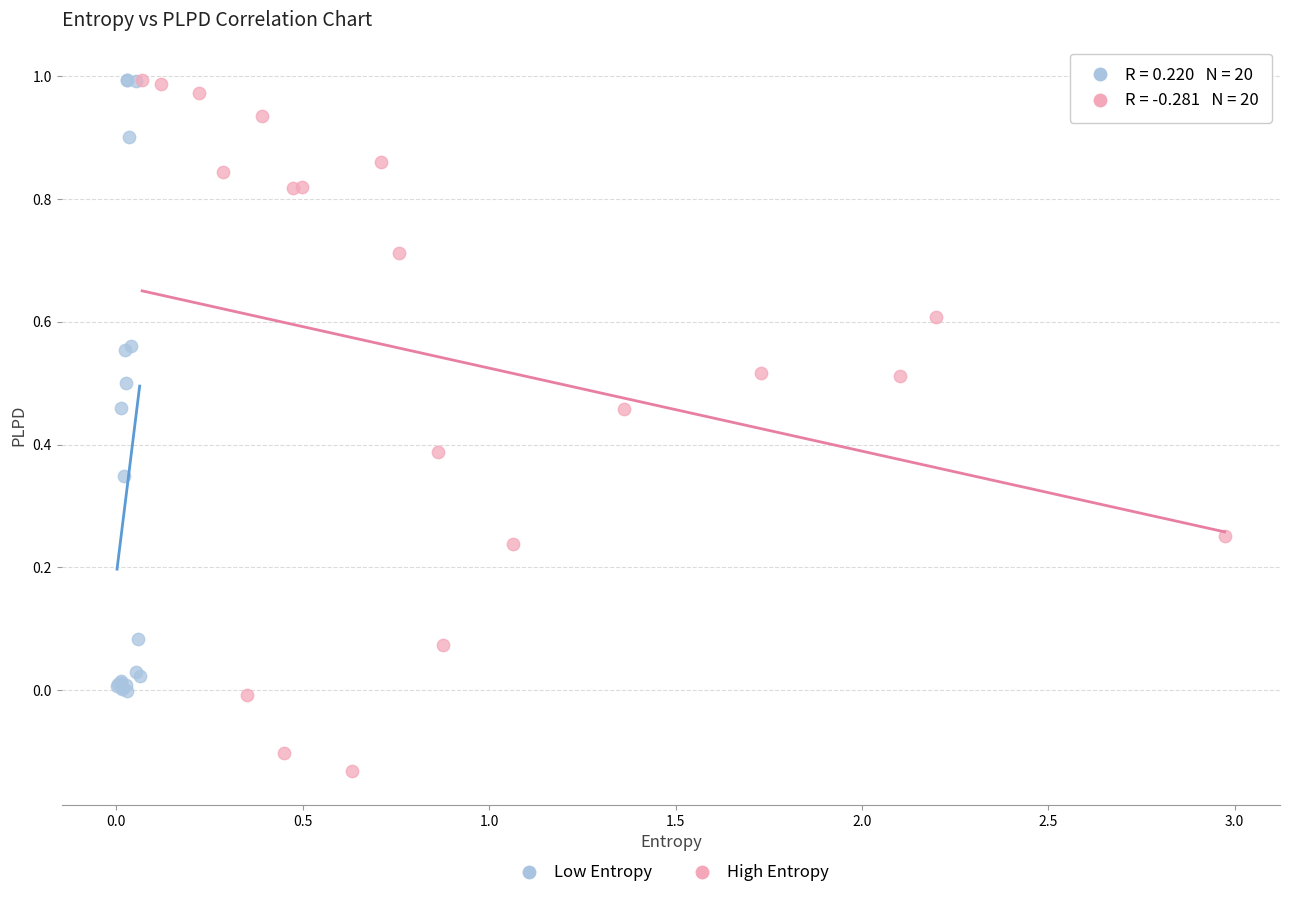

Which series has the widest spread of Y values?

High Entropy